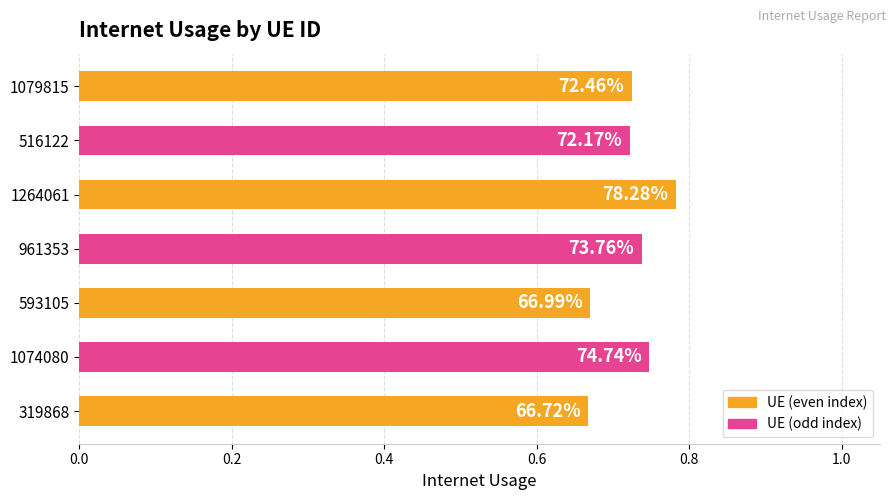

Are the bars horizontal?

Yes